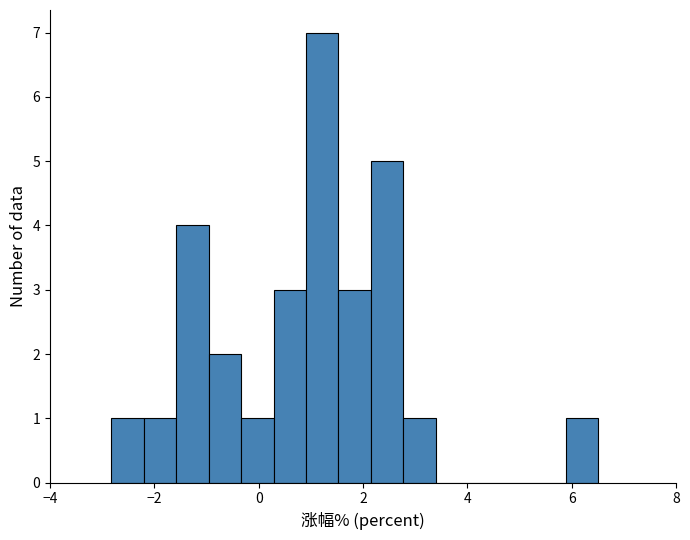

Around what value on the x-axis is the tallest bar? Give the approximate position of its centre, as read against the axis.

1.2